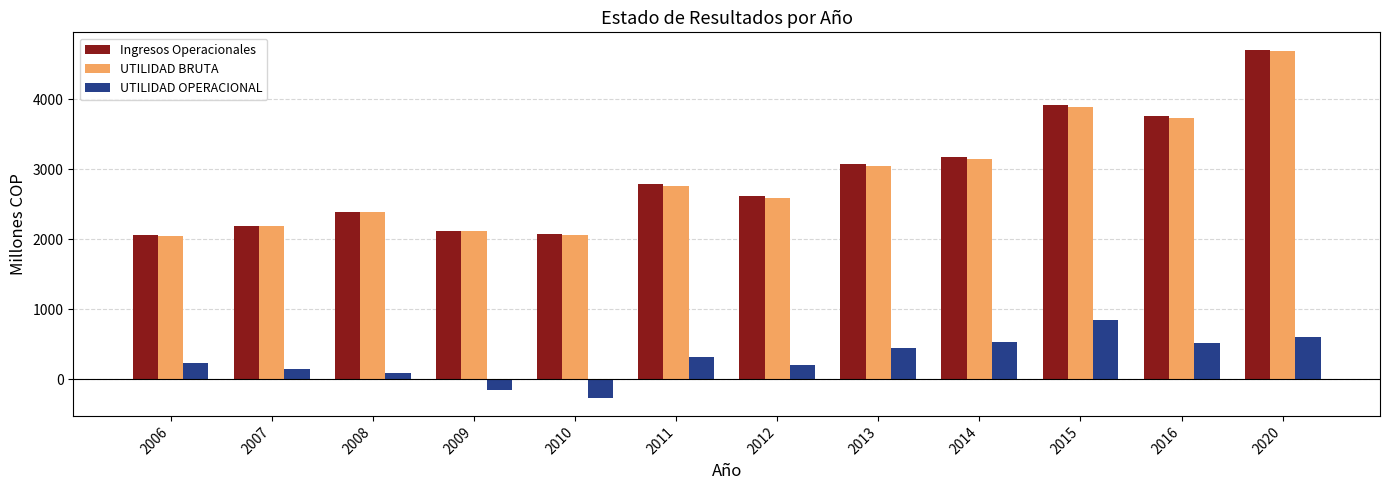

What is the value of the UTILIDAD OPERACIONAL bar at the 2nd from the left?

147.3